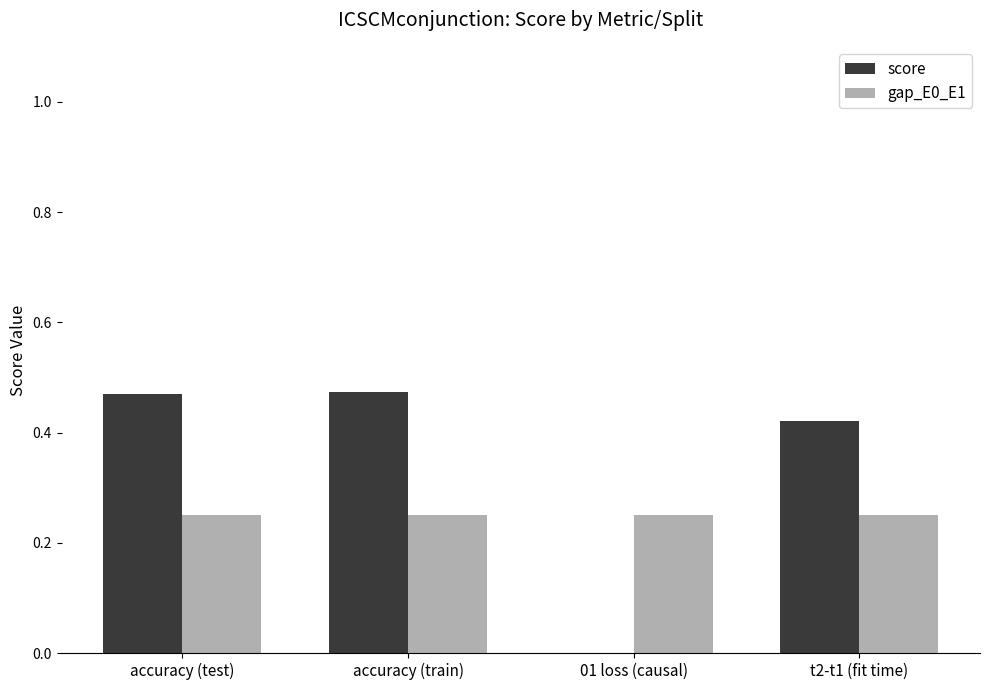

Which series has the largest total across all categories?

score